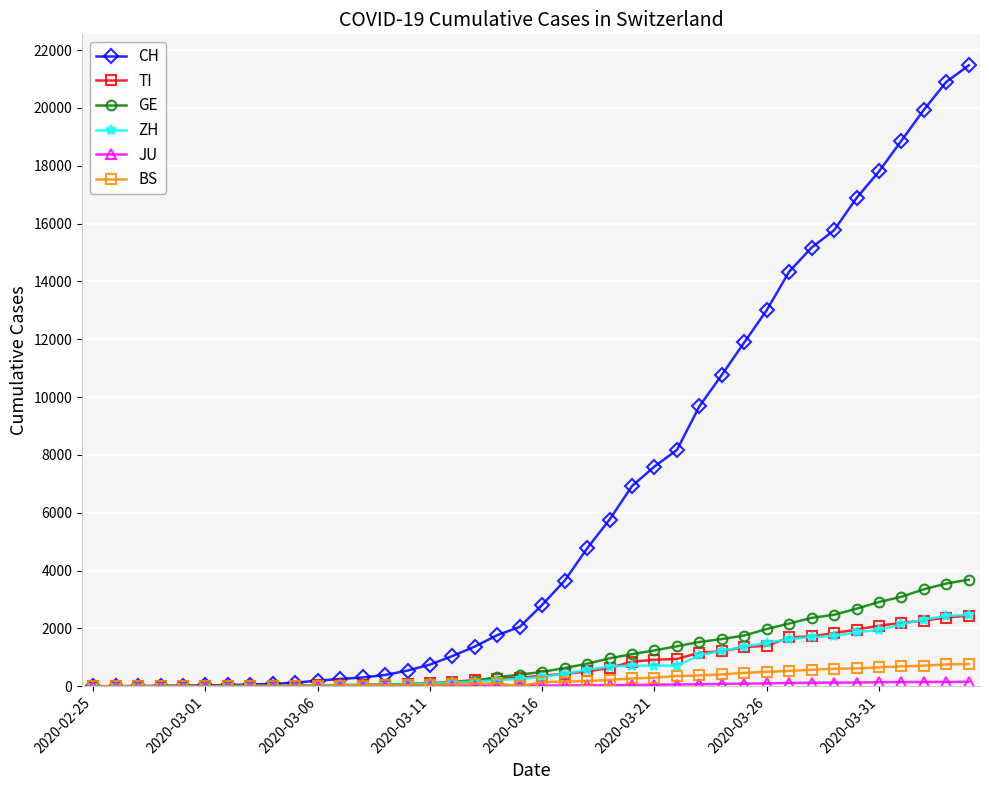

Which series has the largest total across all categories?

CH